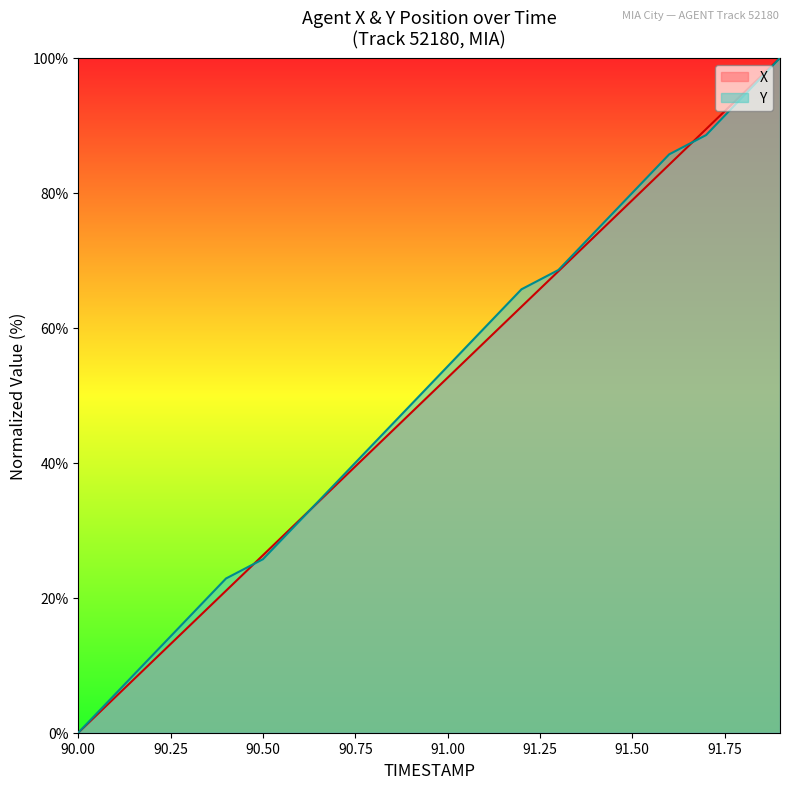

Where do X and Y first cross each other?

90.4 and 90.5